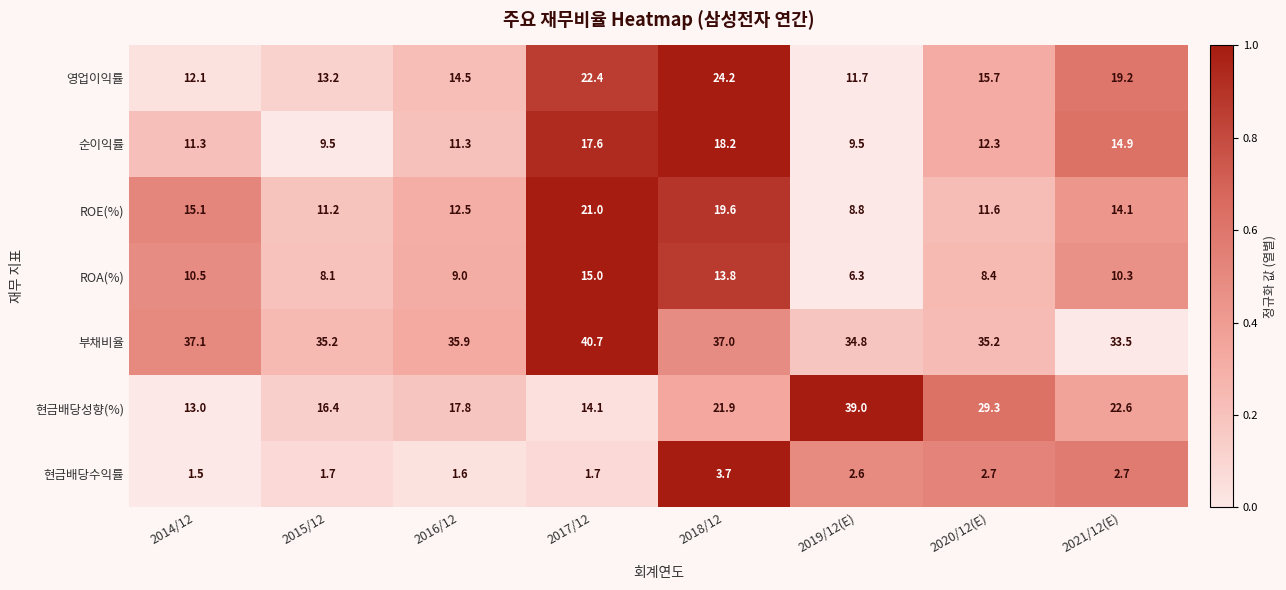

Which series has the widest spread of values?

현금배당성향(%)